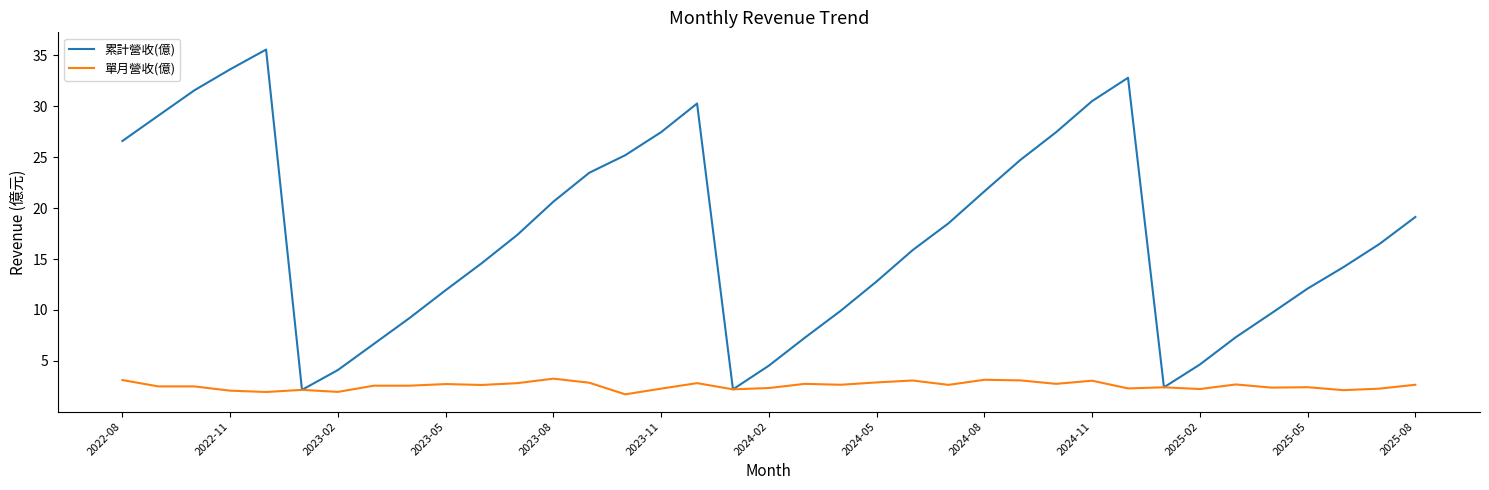

Rank the series by their maximum value, from lowest to highest.

單月營收(億), 累計營收(億)